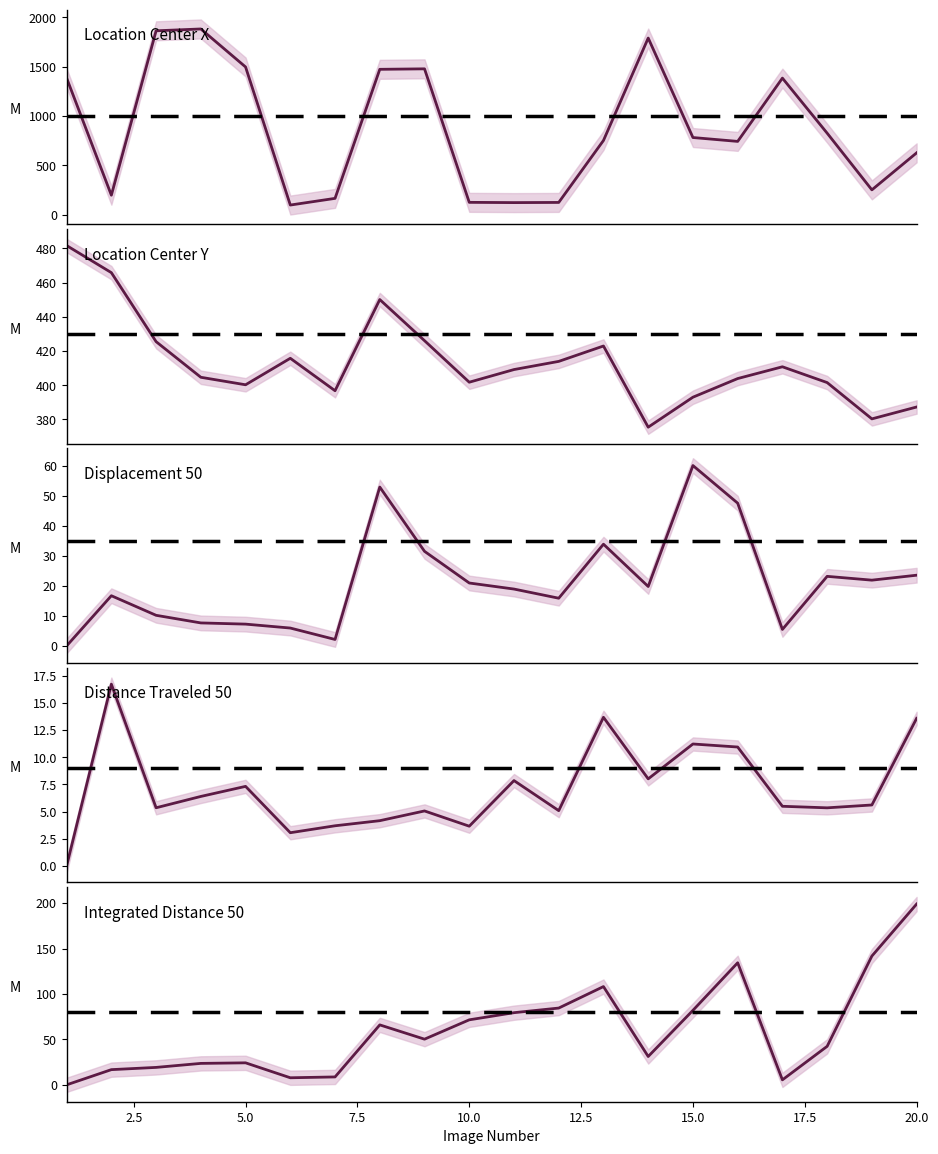

At which label is Location_Center_X closest to 989?

18